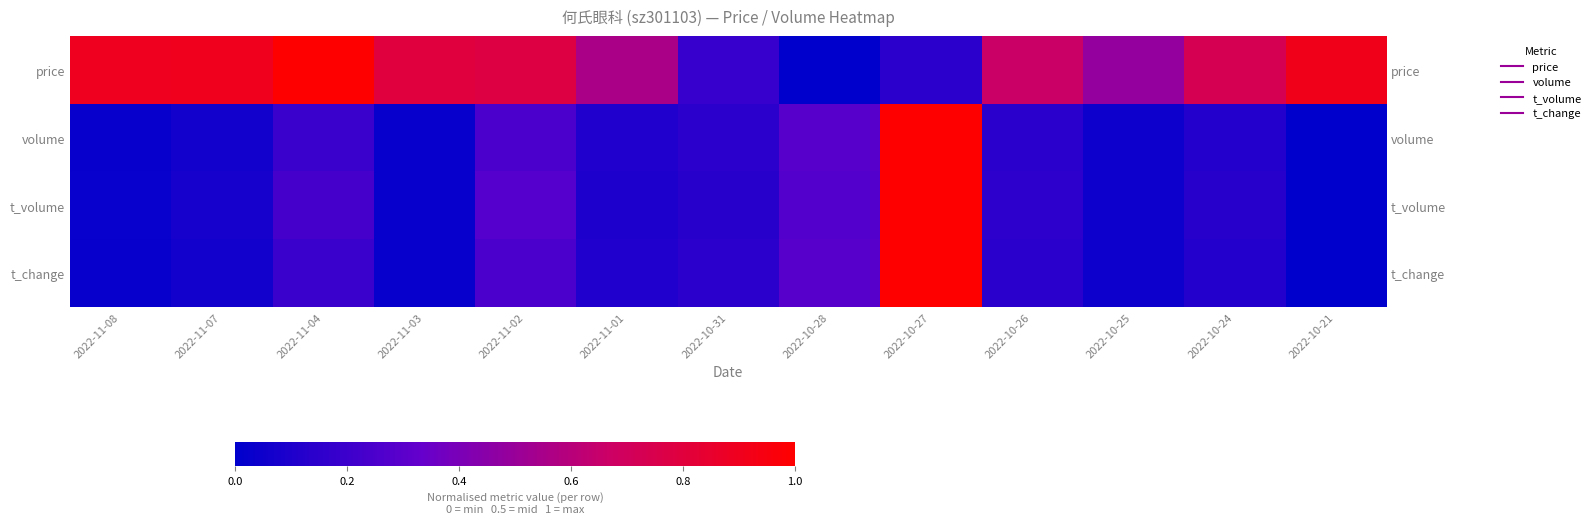

What is the total value across all series at 2022-11-04?

1.6